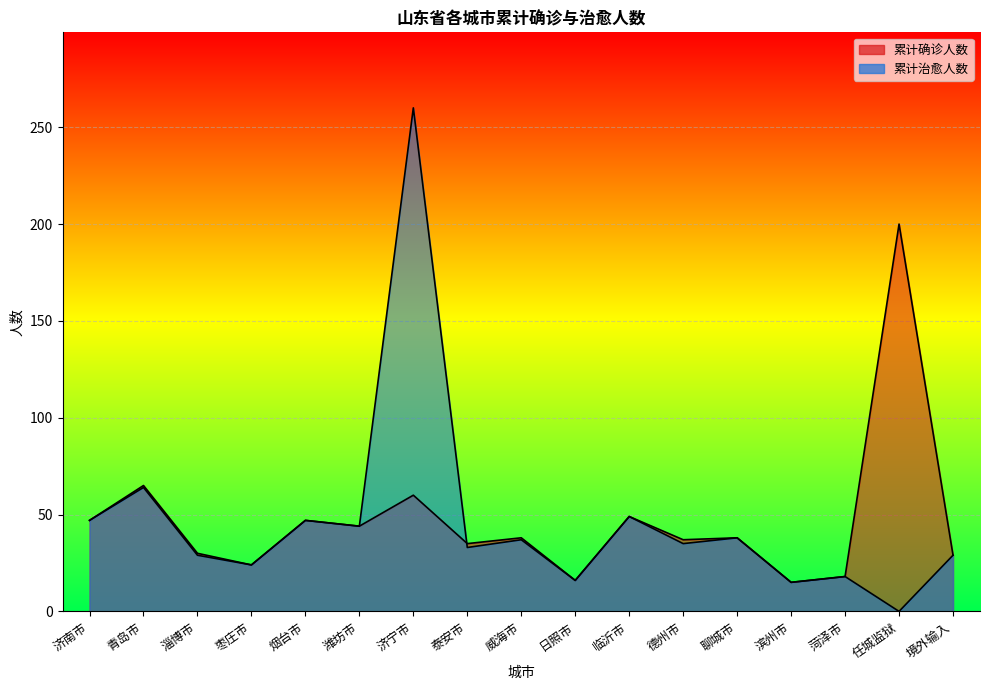

True or false: 累计确诊人数 has more than 1 points higher than both neighbors.

True